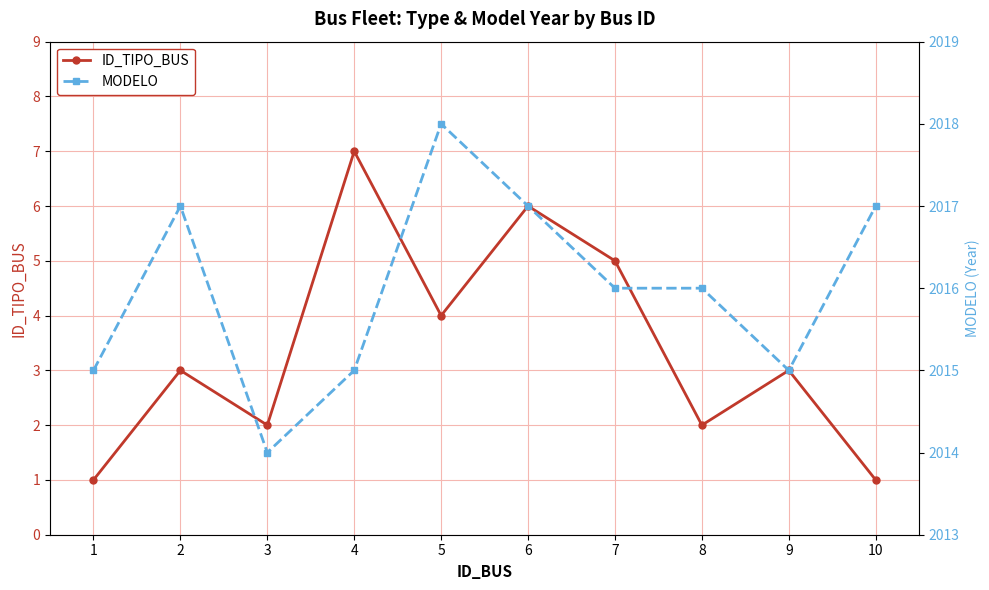

List the series in order of their overall mean, lowest first.

ID_TIPO_BUS, MODELO